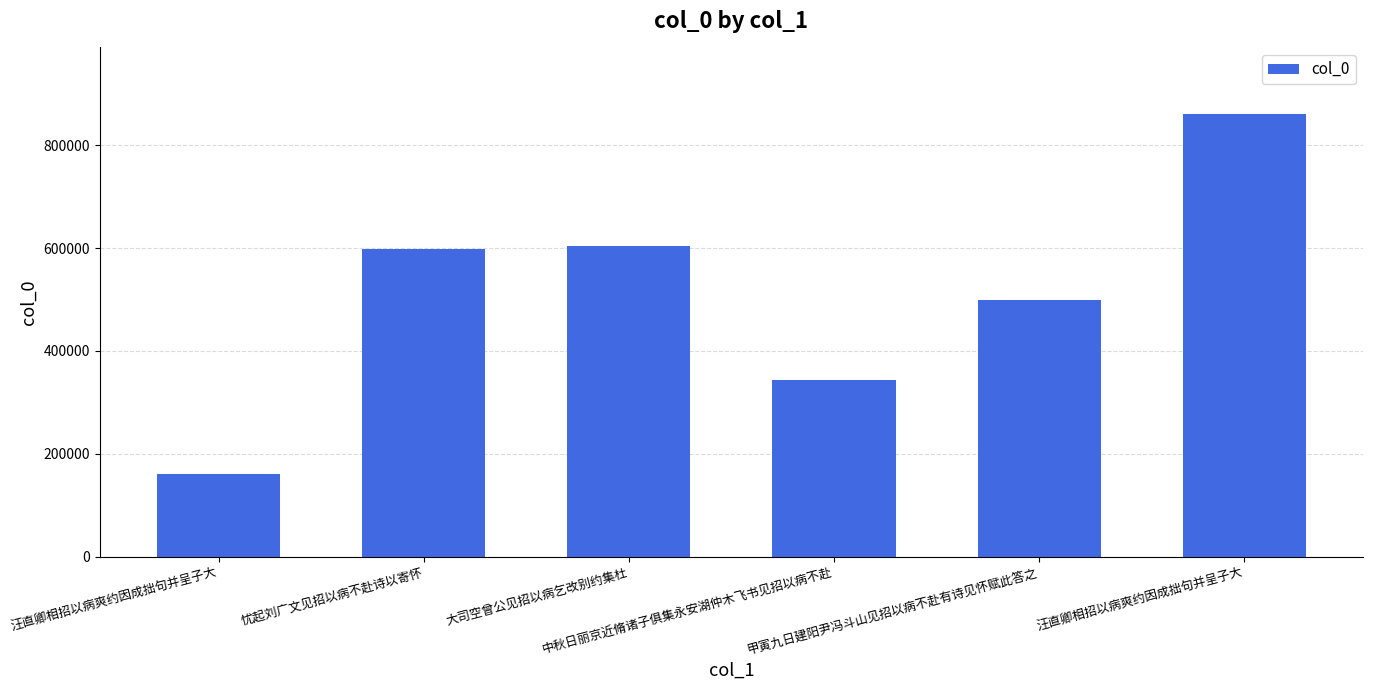

List the labels in order of value, smallest first.

汪直卿相招以病爽约因成拙句并呈子大, 中秋日丽京近脩诸子俱集永安湖仲木飞书见招以病不赴, 甲寅九日建阳尹冯斗山见招以病不赴有诗见怀赋此答之, 忧起刘广文见招以病不赴诗以寄怀, 大司空曾公见招以病乞改别约集杜, 汪直卿相招以病爽约因成拙句并呈子大